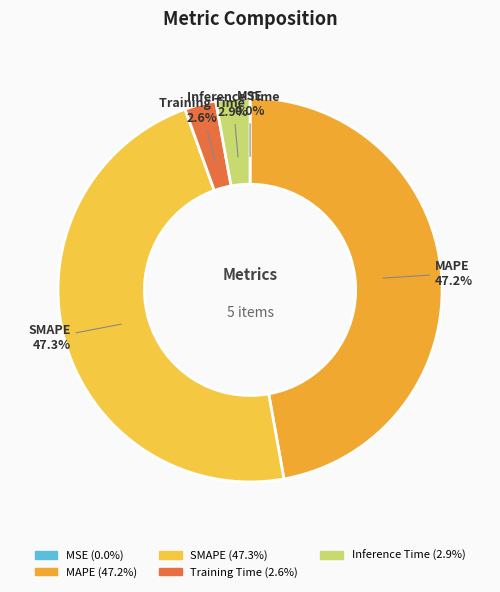

How much of the chart is everything except Inference Time?

97.1%